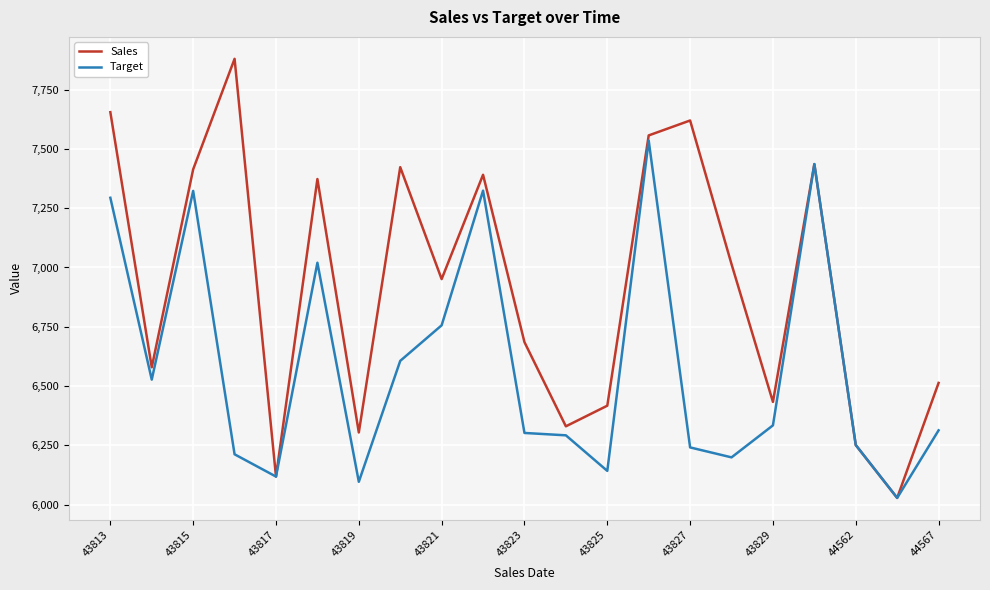

What is the sum of all Sales values?

145372